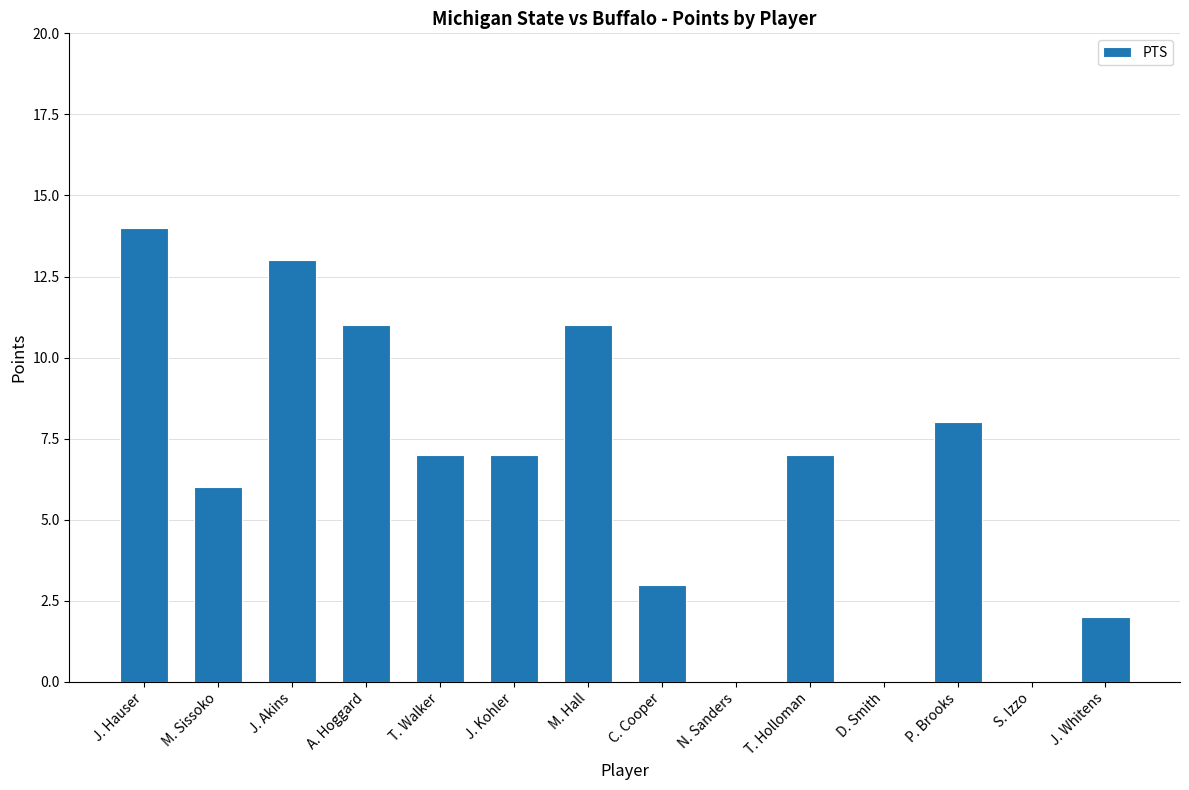

What is the sum of the values at J. Hauser and T. Walker?

21